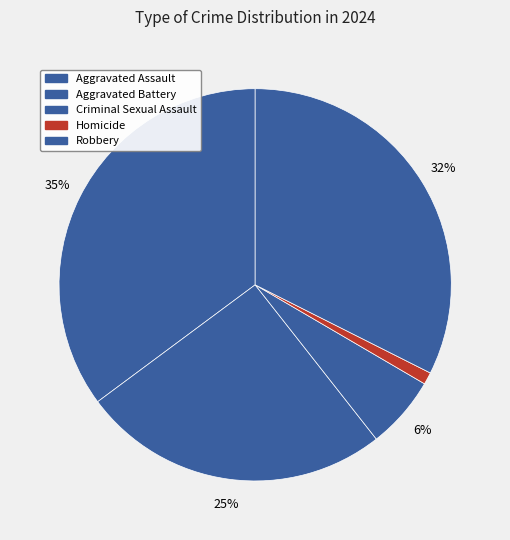

Which slice is the largest?

Aggravated Assault